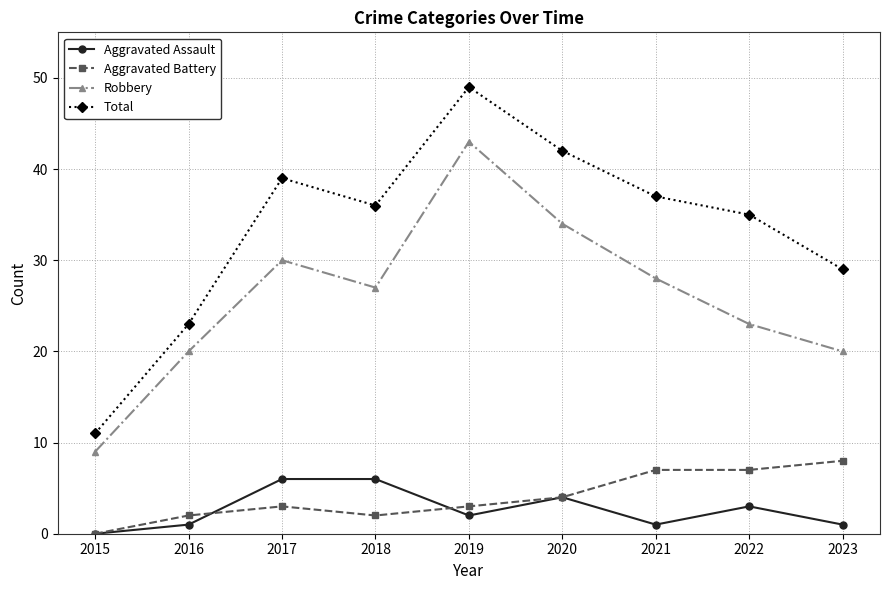

Which series has the largest range (max minus min)?

Total